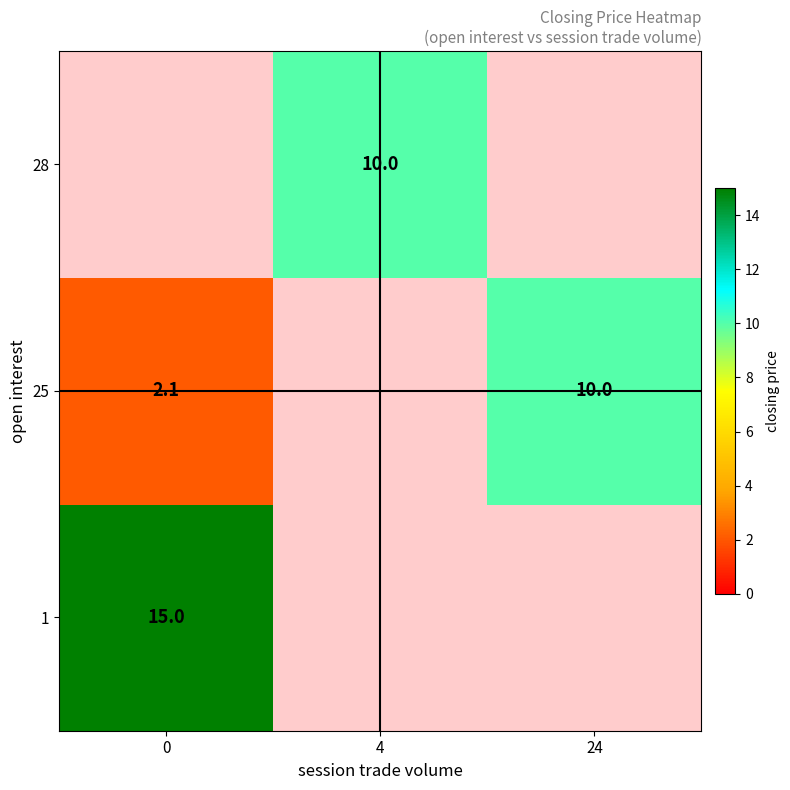

The 28 series shows 10.0 at 4. True or false?

True